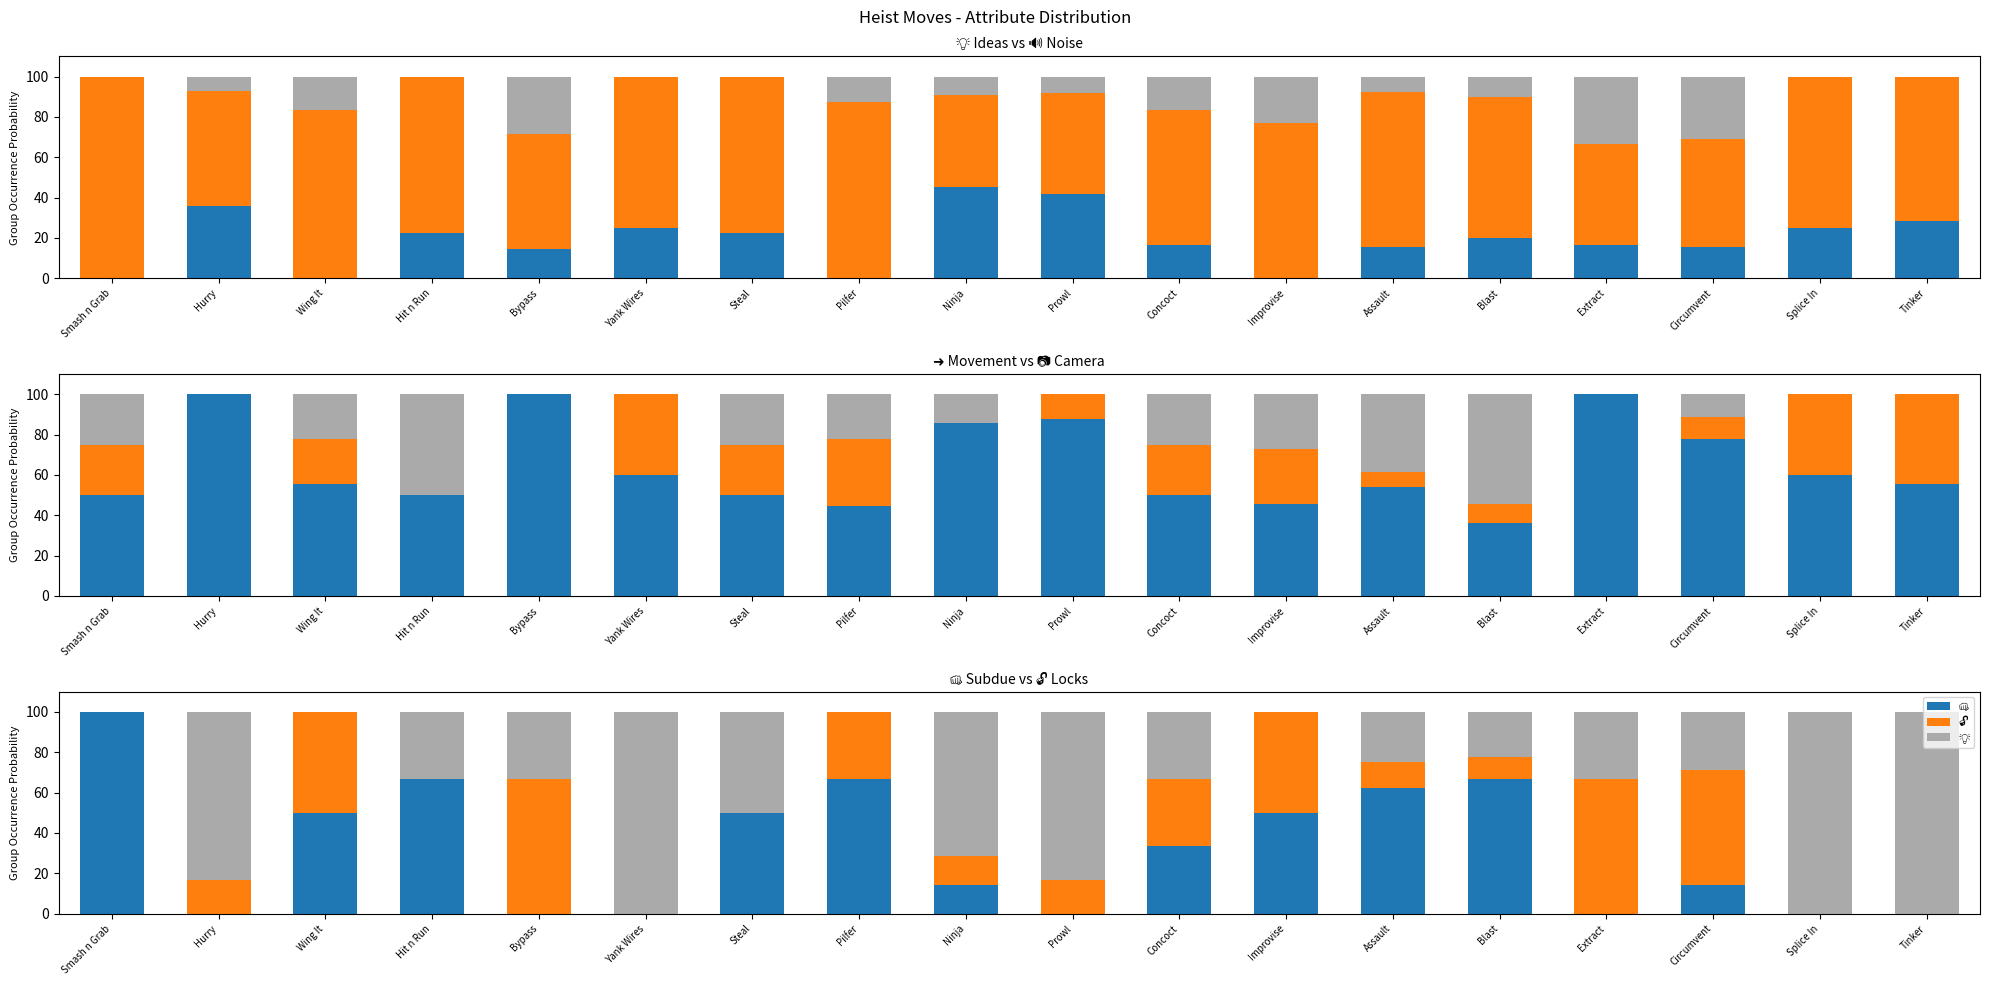

What is the maximum value for 🔊?

100.0